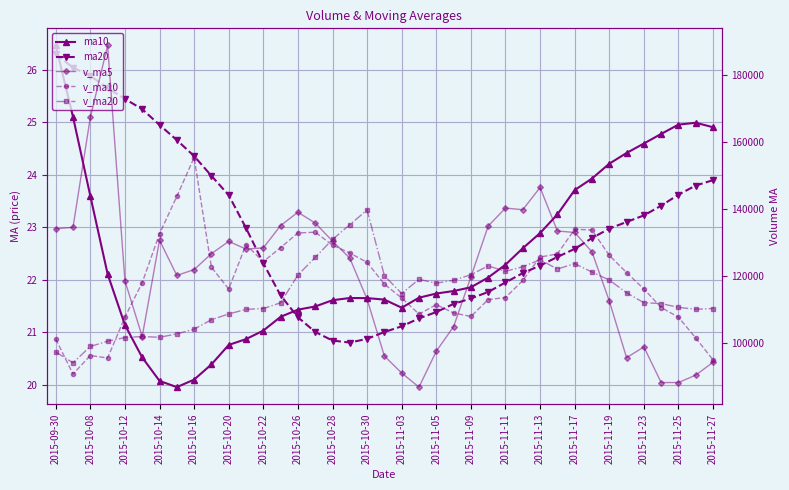

The v_ma5 series shows 119649.6 at 2015-11-09. True or false?

True